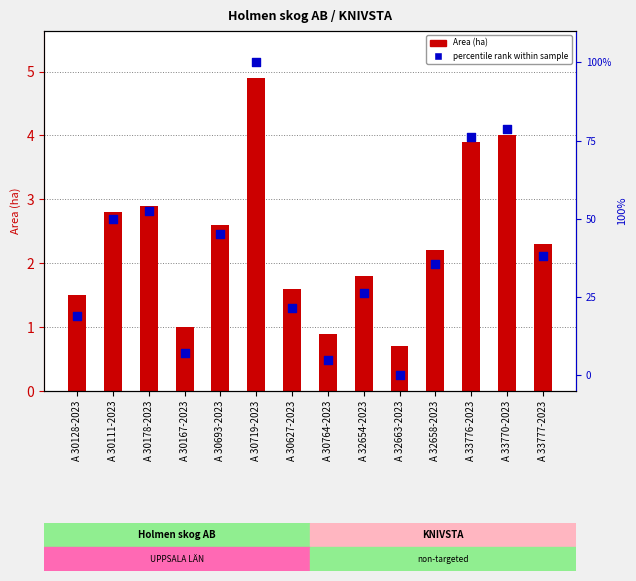

At how many categories does at least one series exceed 72?

3